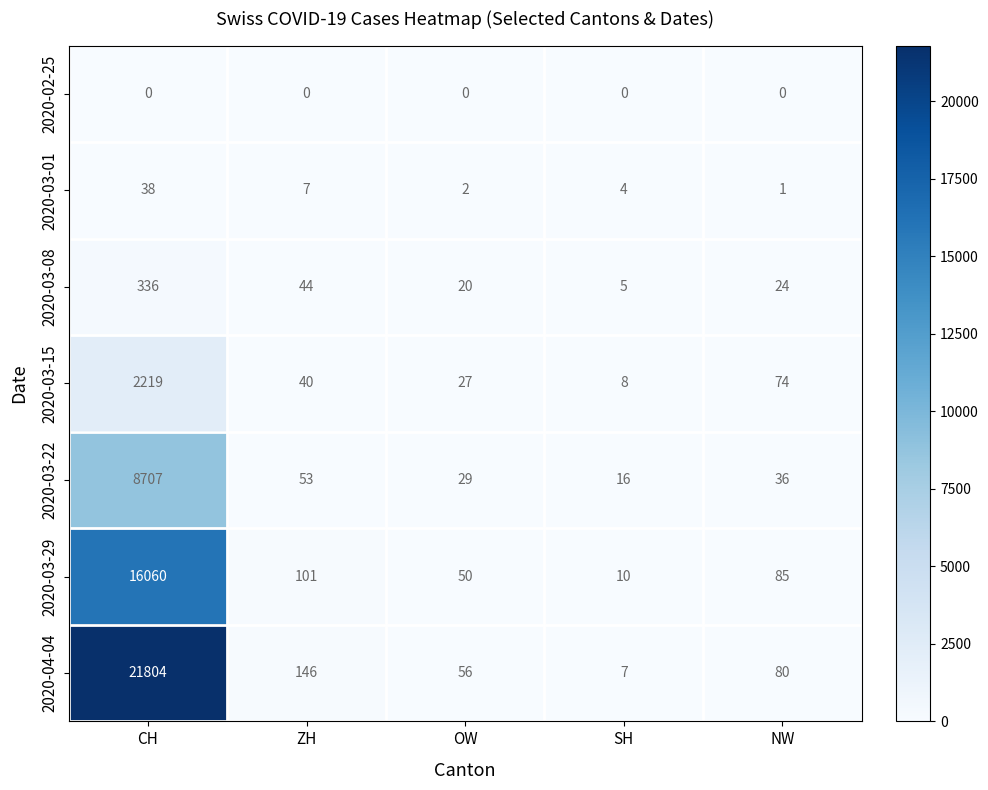

At which category is the sum across all series the highest?

CH